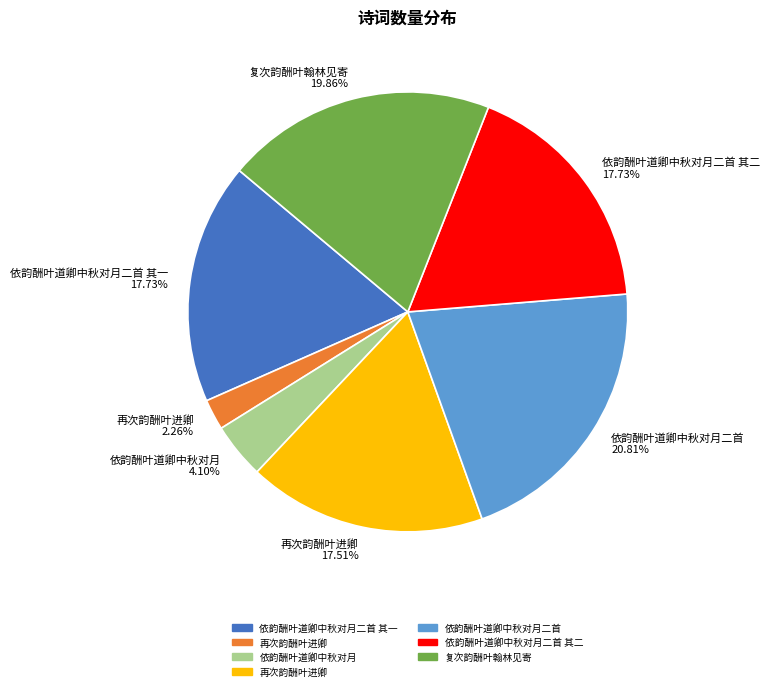

Is there any slice that represents more than half of the pie?

No